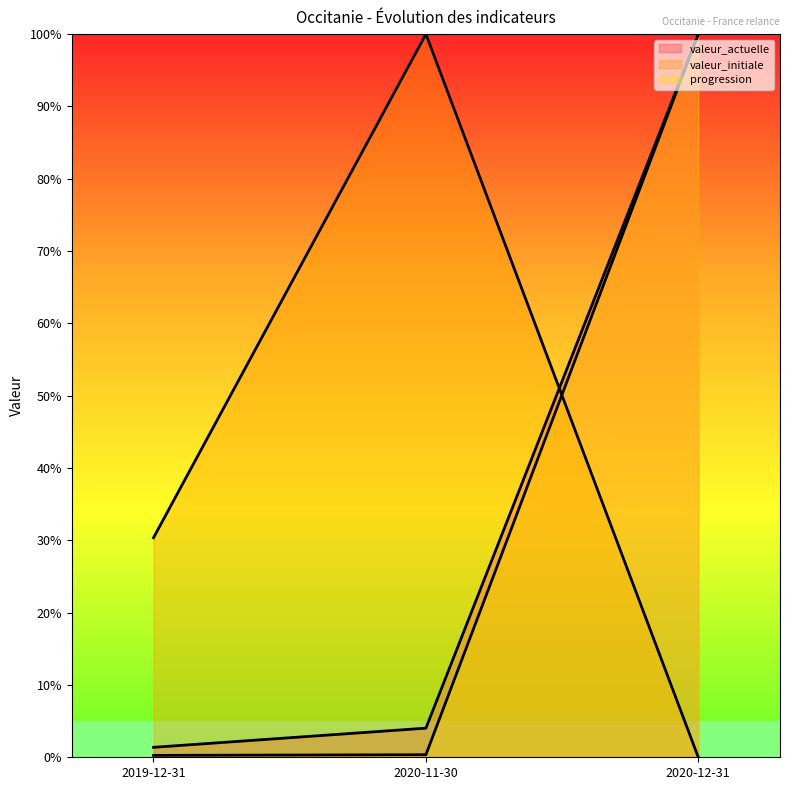

What is the maximum value shown in the chart?

100.0